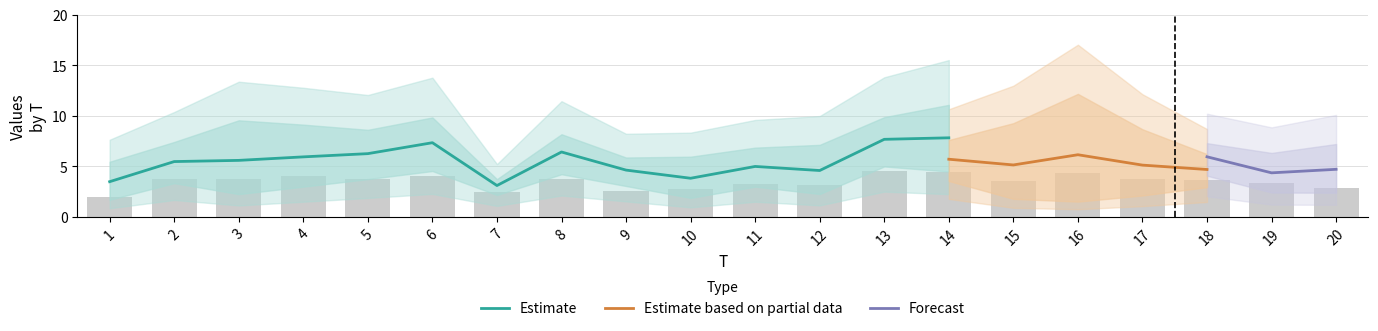

The value of Estimate at 6 is 7.3. True or false?

True